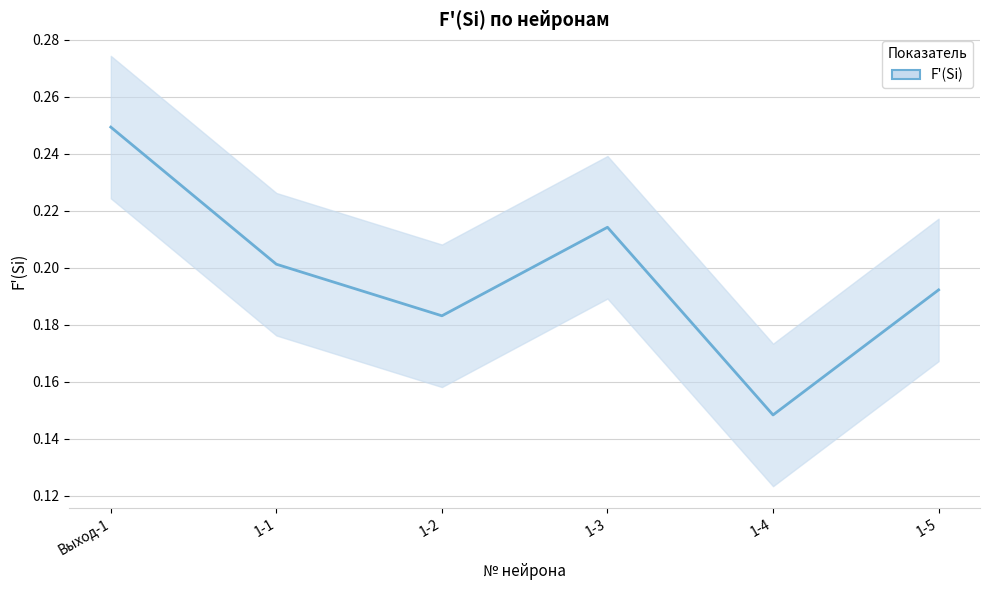

What is the difference between the second highest and minimum values?

0.1